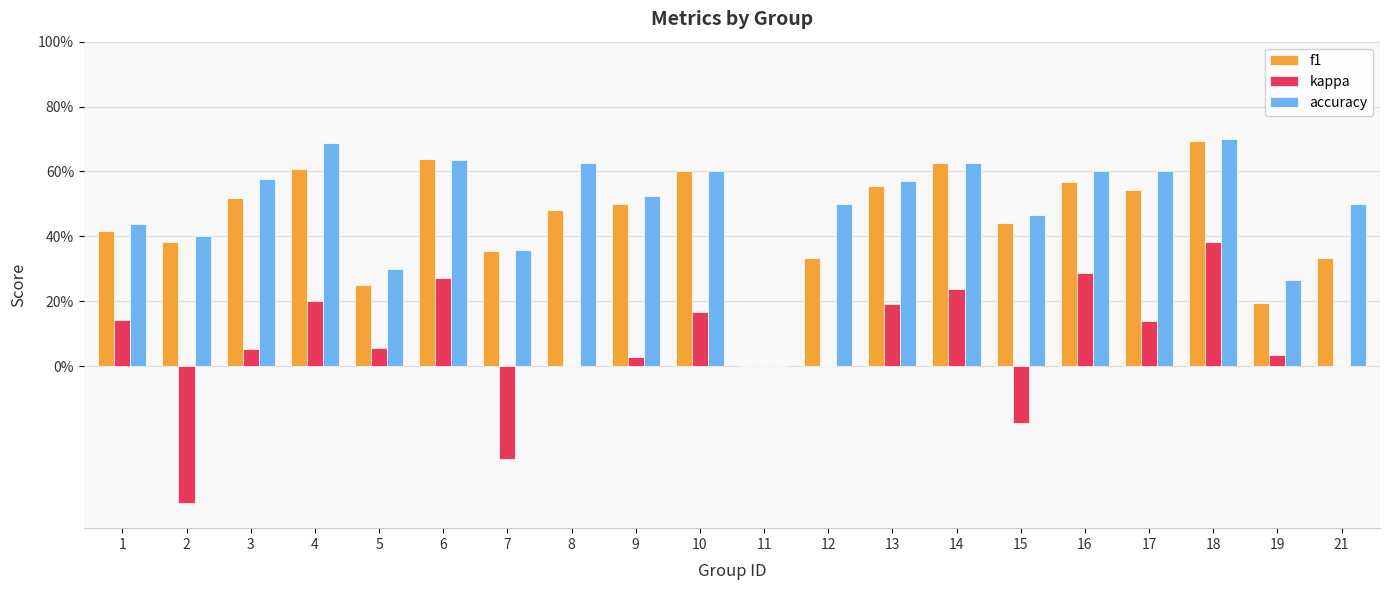

The f1 series shows 0.5 at 17. True or false?

True